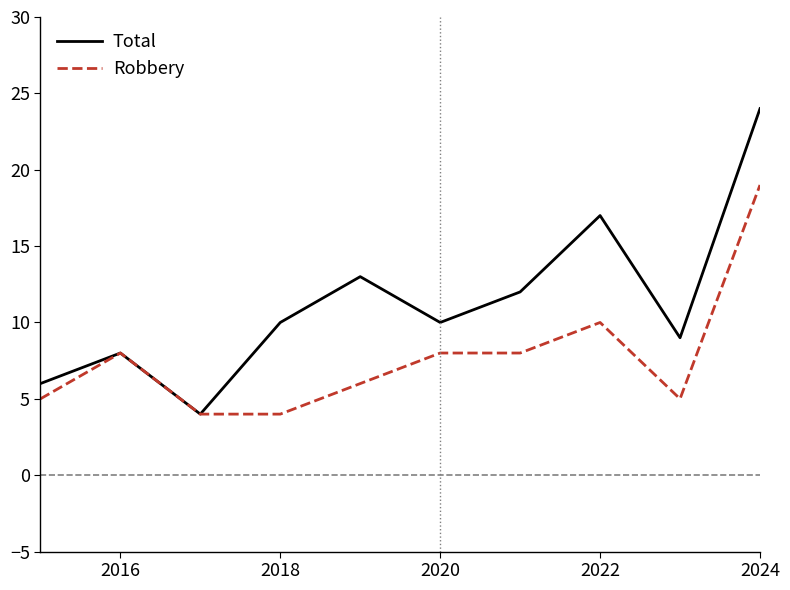

Which series has the largest total across all categories?

Total